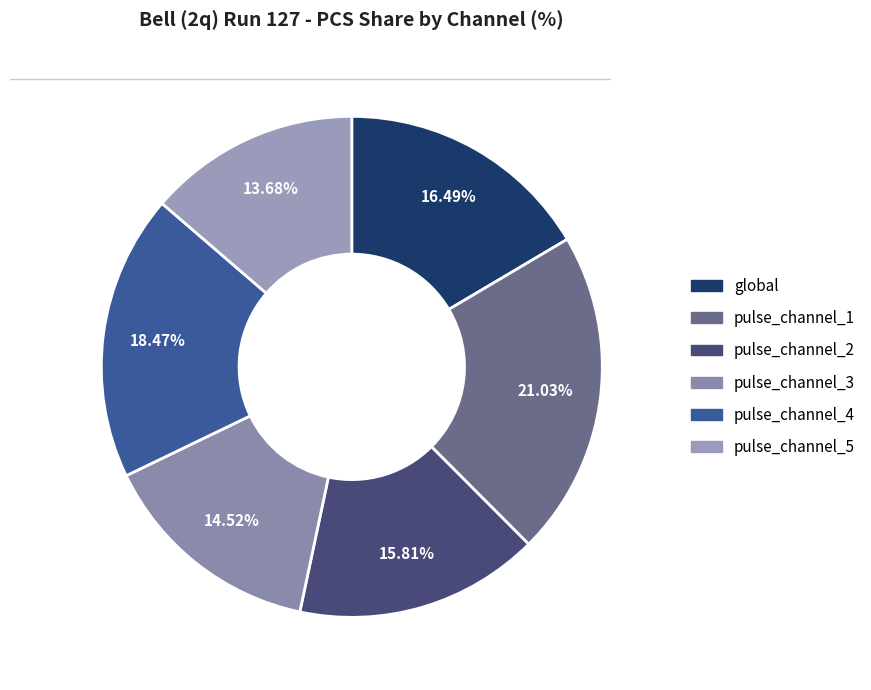

Count the number of slices in the pie.

6